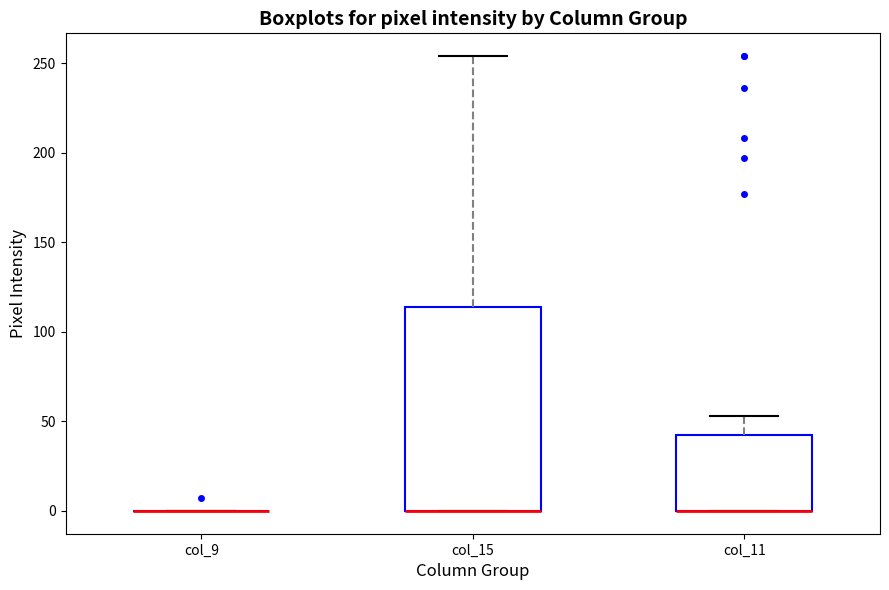

Which box is the tallest, from its lower edge to its upper edge?

col_15